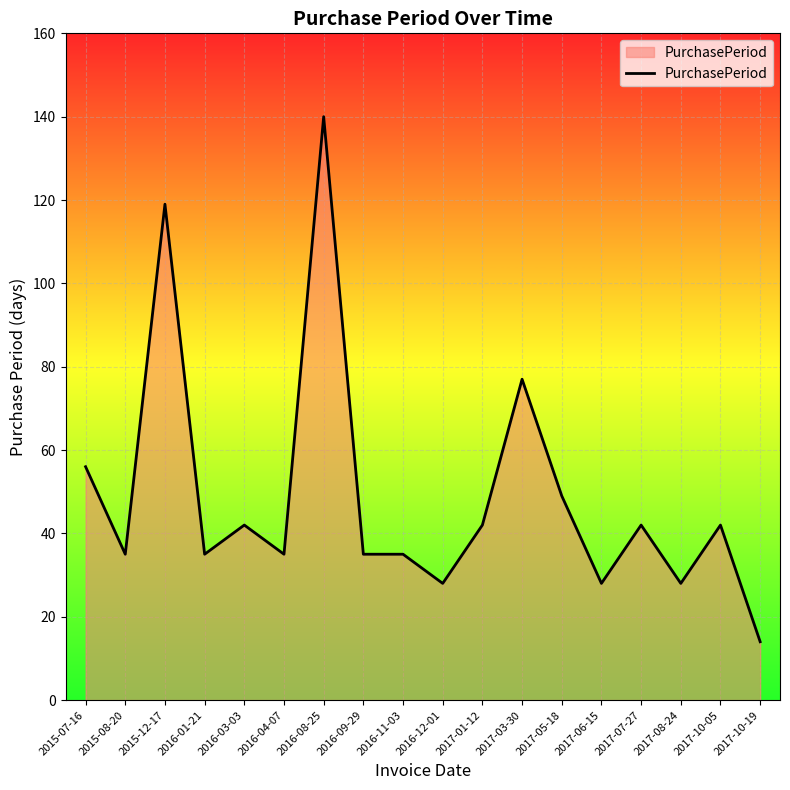

The value at 2017-07-27 is 72. True or false?

False